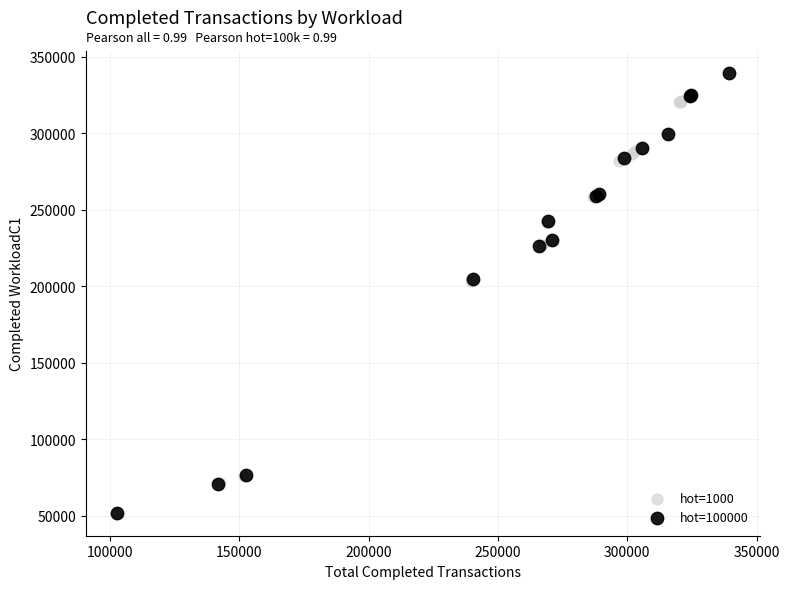

Which series reaches the maximum Y coordinate?

hot=100000